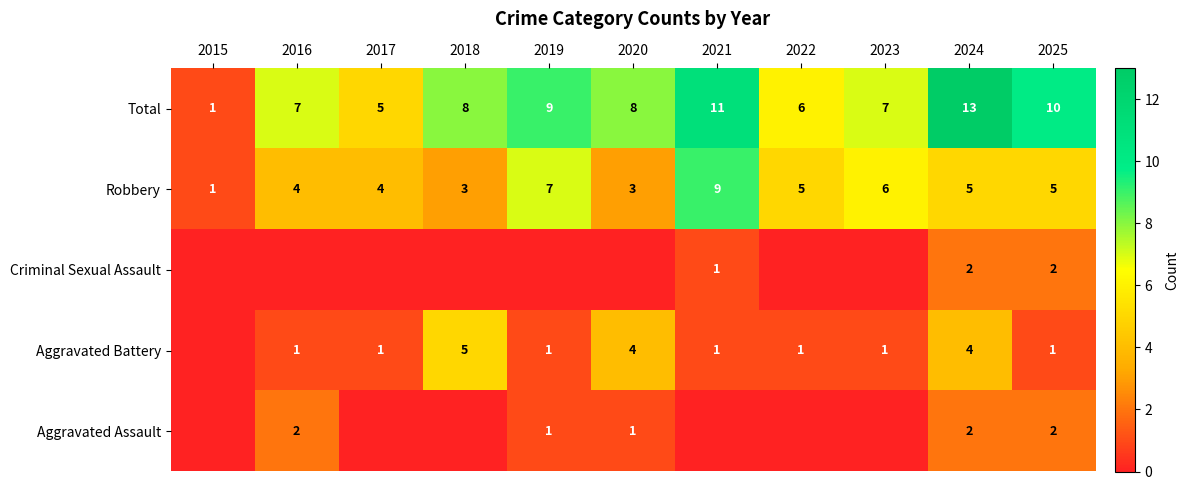

At which label does Robbery reach its peak?

2021